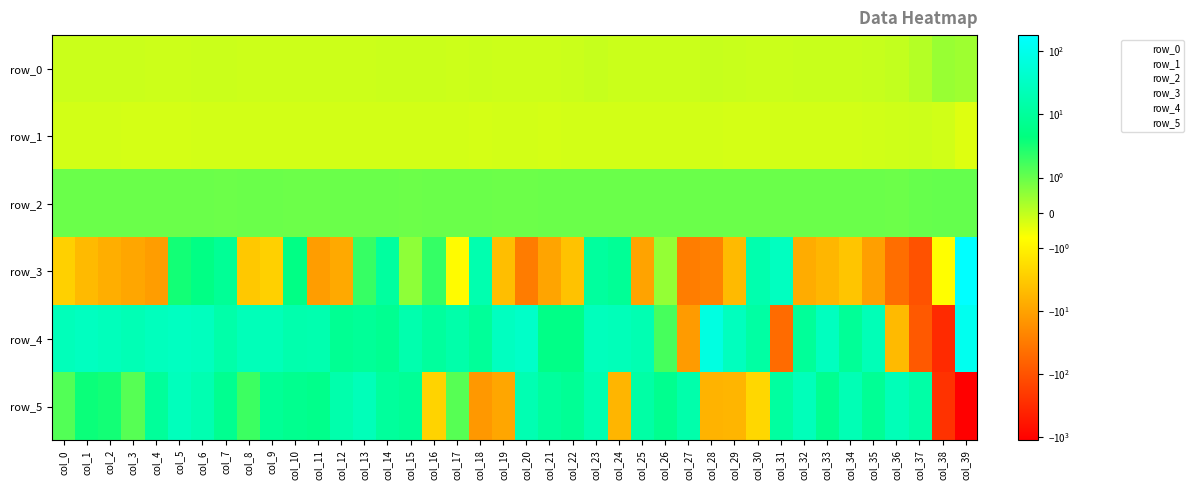

What is the smallest value displayed?

-1117.4